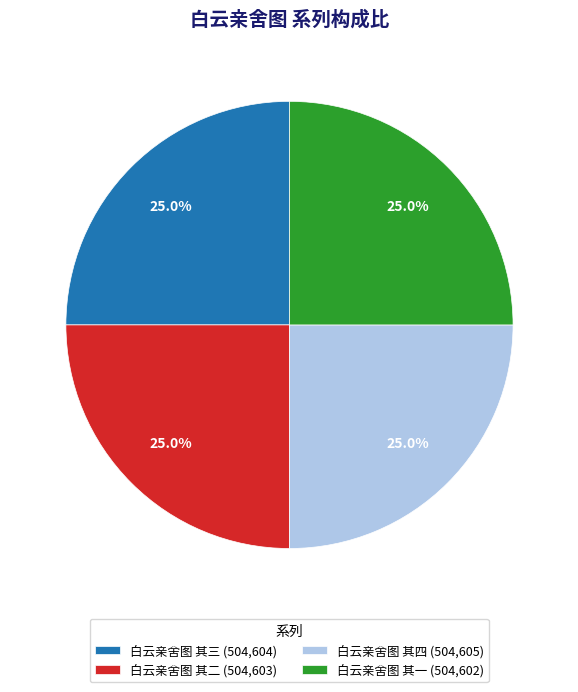

Approximately how many times larger is the value at 白云亲舍图 其三 (504,604) compared to 白云亲舍图 其二 (504,603)?

1.0